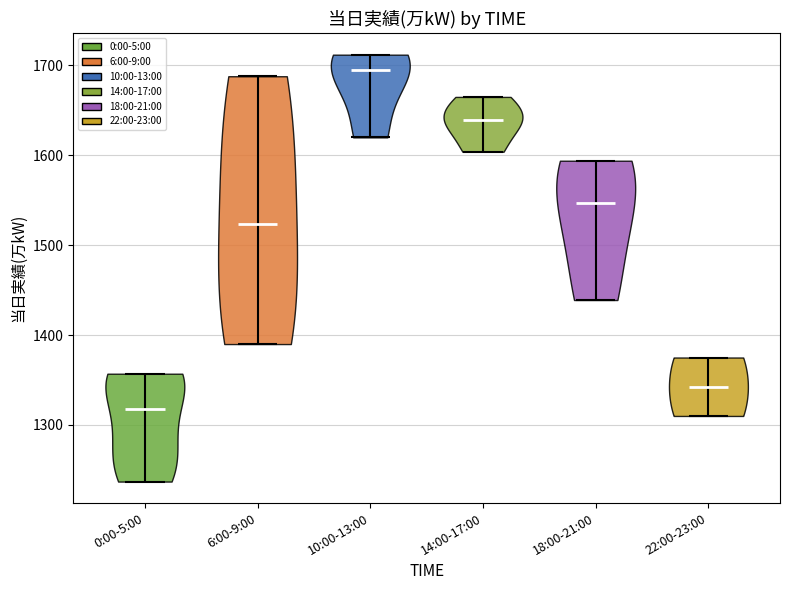

Which violin has the highest median line?

10:00-13:00